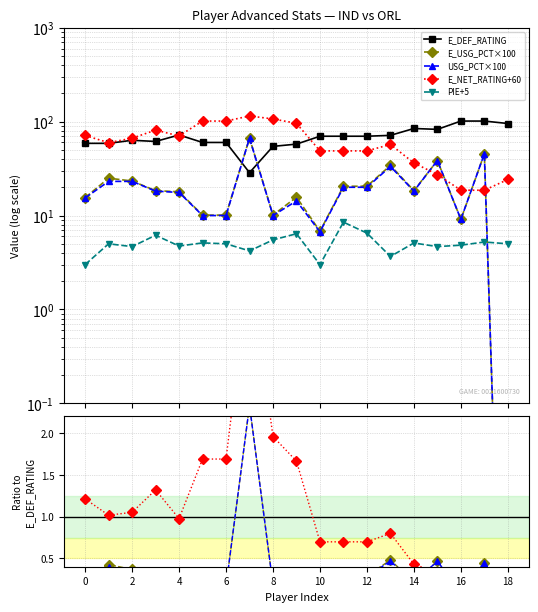

How many times do E_USG_PCT×100 and PIE+5 cross each other?

1